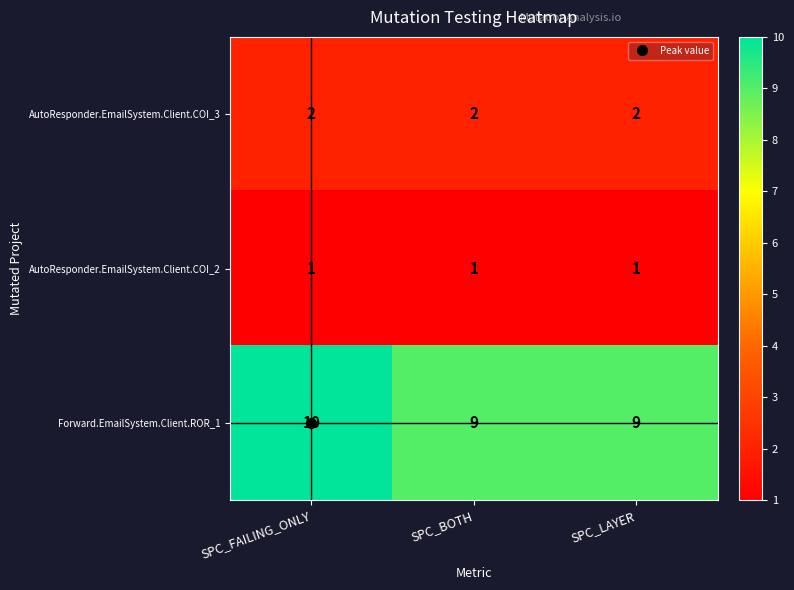

The value of Forward.EmailSystem.Client.ROR_1 at SPC_LAYER is 9. True or false?

True